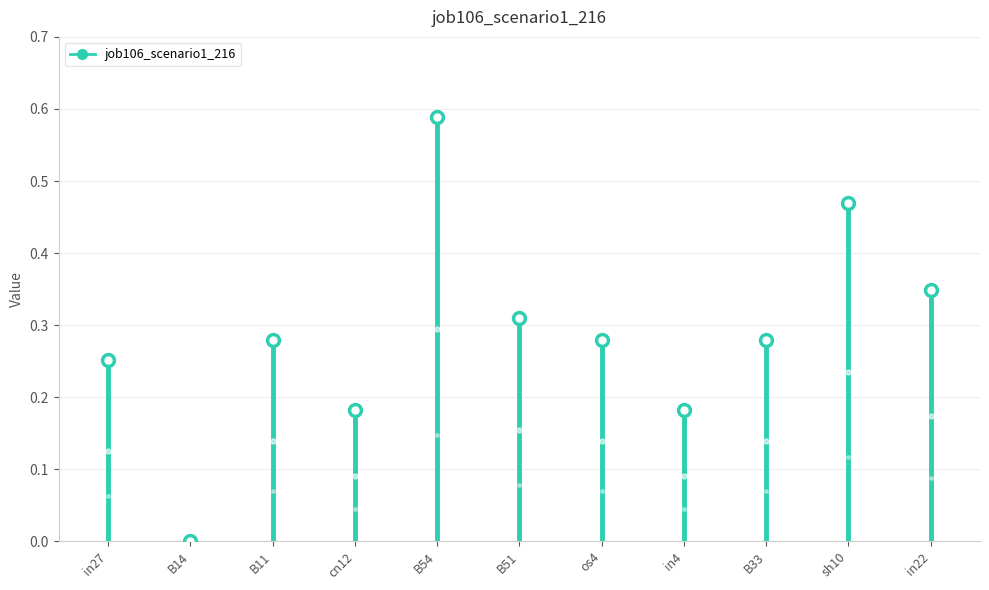

The chart shows a value of 0.3 at in22. True or false?

True